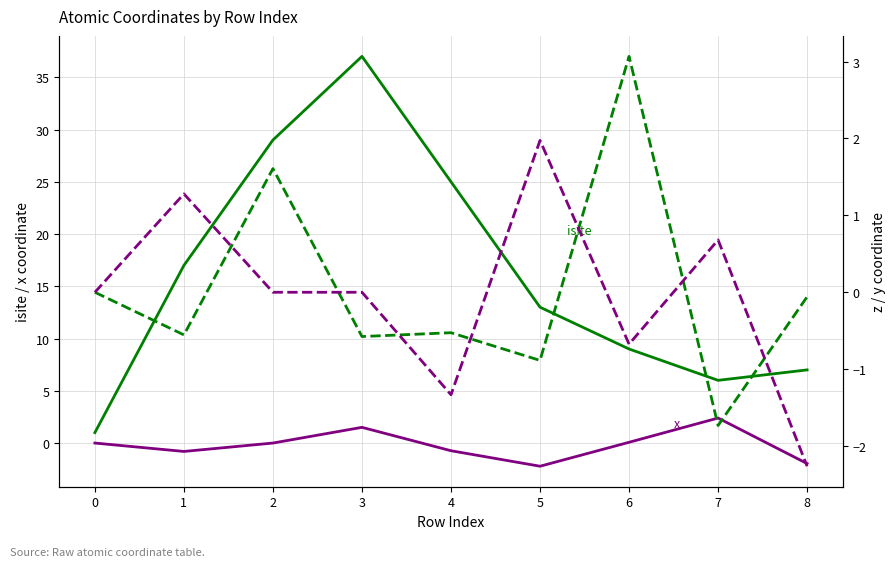

At which label does x reach its peak?

7